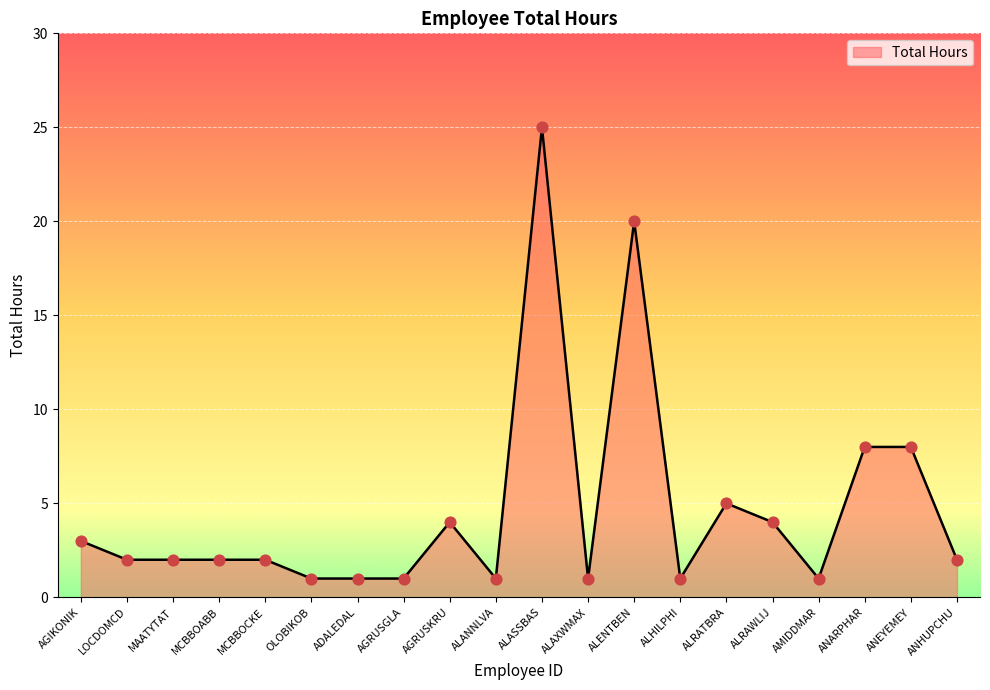

What is the ratio of the value at ADALEDAL to the value at OLOBIKOB?

1.0